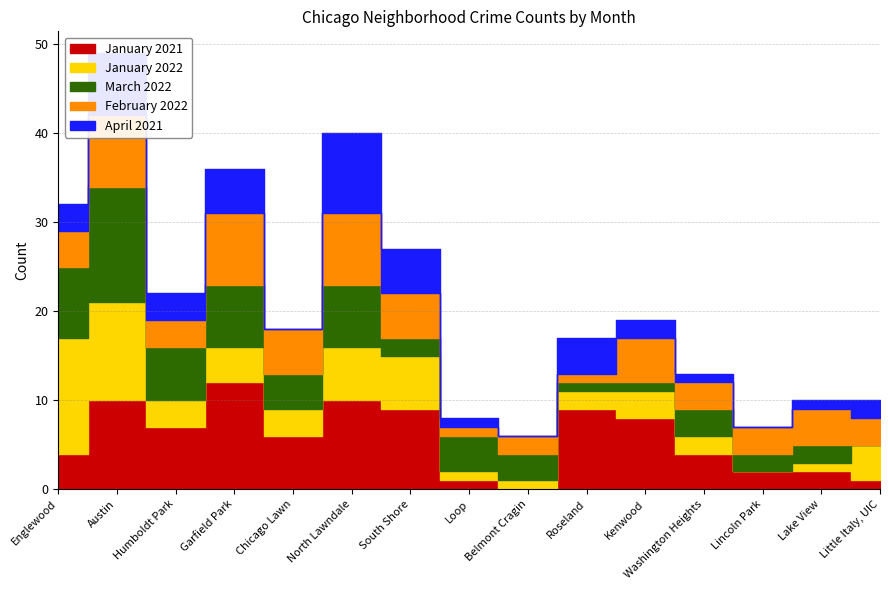

Reading left to right, extract all data points from this chart.

January 2021: 4	10	7	12	6	10	9	1	0	9	8	4	2	2	1
January 2022: 13	11	3	4	3	6	6	1	1	2	3	2	0	1	4
March 2022: 8	13	6	7	4	7	2	4	3	1	1	3	2	2	0
February 2022: 4	8	3	8	5	8	5	1	2	1	5	3	3	4	3
April 2021: 3	7	3	5	0	9	5	1	0	4	2	1	0	1	2